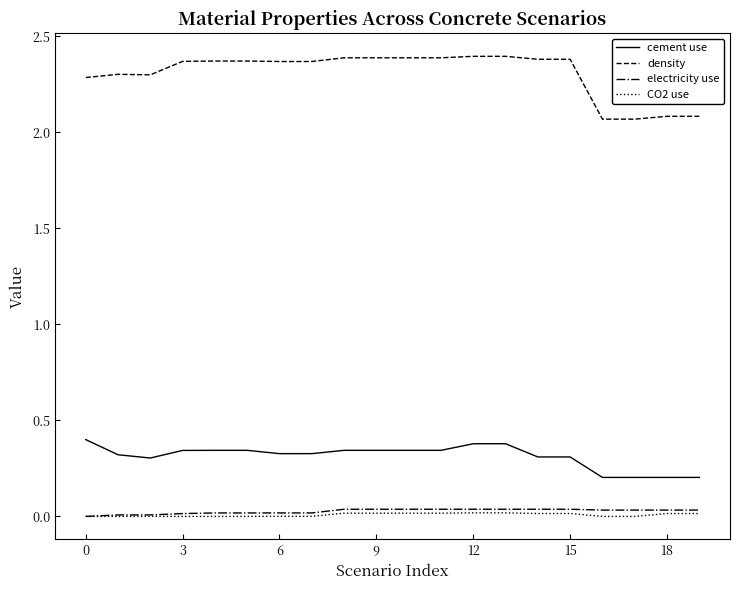

True or false: cement use and CO2 use cross at least once.

False